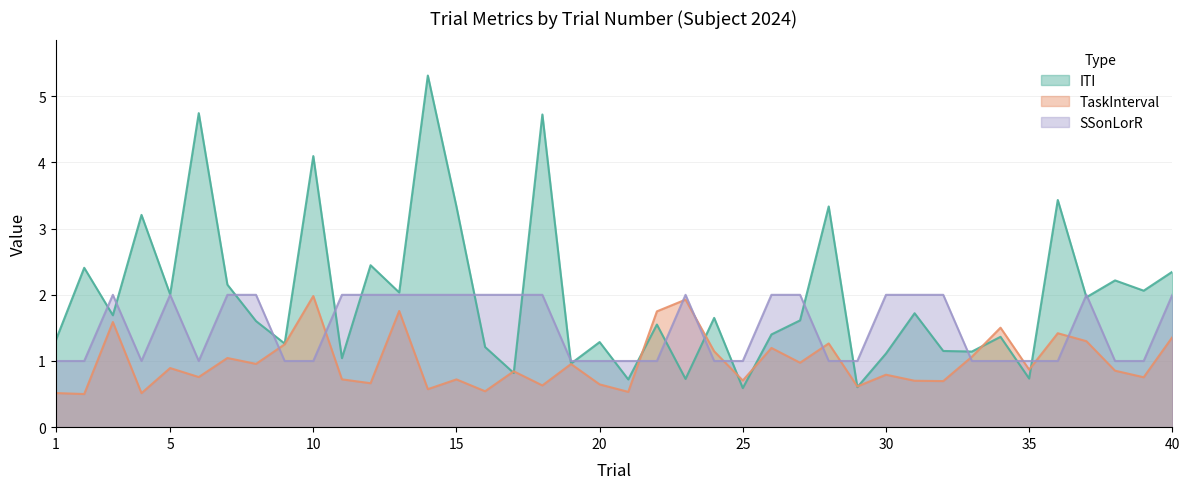

Read the ITI value at 4.

3.2